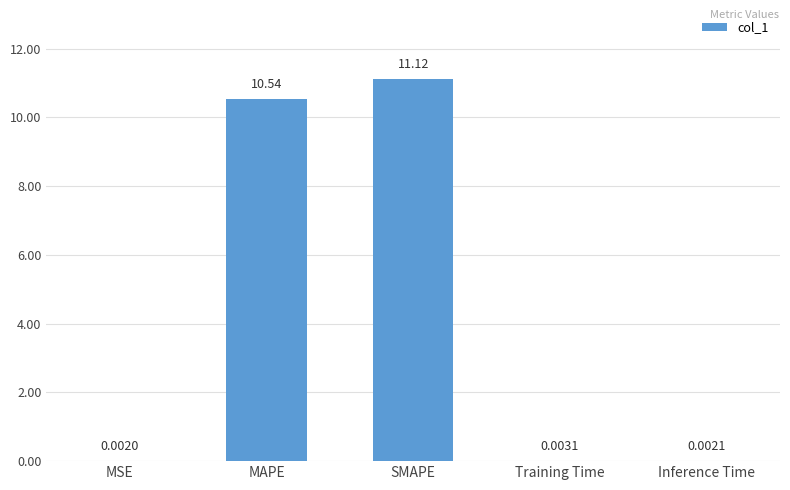

At which category does the chart reach its peak across all series?

SMAPE